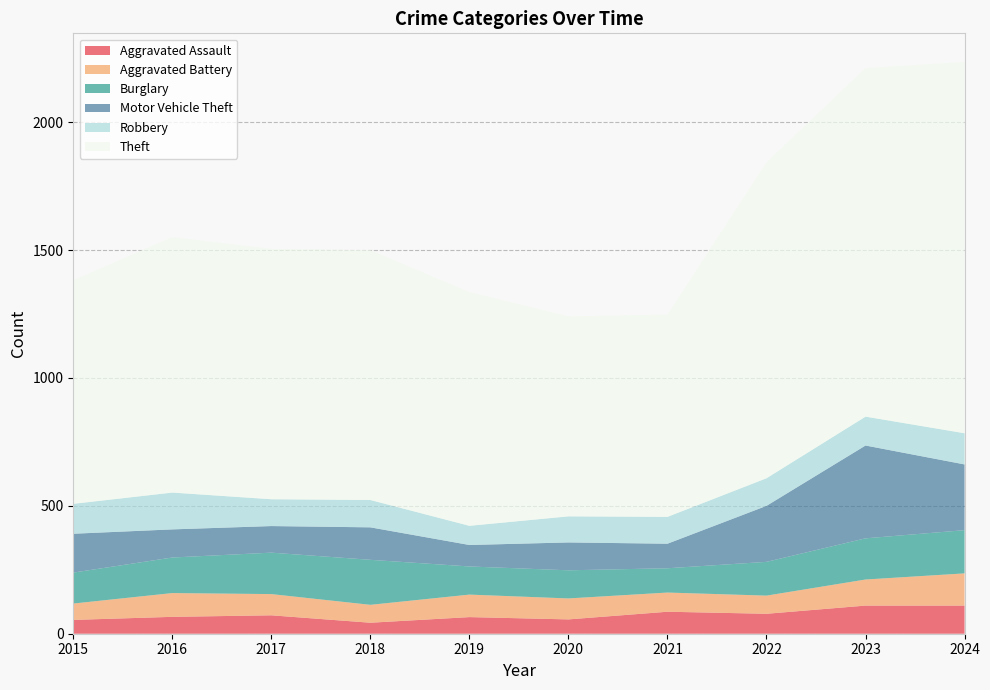

Reading left to right, transcribe all the data shown in this chart.

Aggravated Assault: 54	66	72	43	65	56	86	78	110	110
Aggravated Battery: 64	93	83	70	88	82	75	71	102	126
Burglary: 121	139	162	176	110	110	95	132	161	169
Motor Vehicle Theft: 152	110	104	127	84	109	96	219	363	257
Robbery: 117	144	105	107	75	102	105	108	113	122
Theft: 874	999	979	977	914	782	791	1235	1363	1452